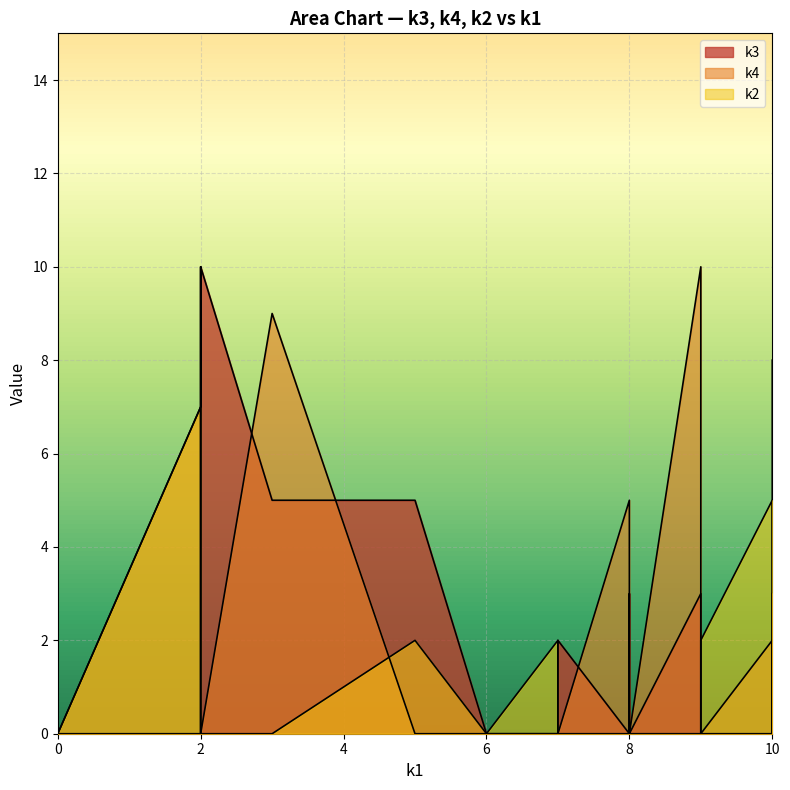

Reading left to right, list all the values displayed in this chart.

k3: 0	2	0	0	3	0	0	0	0	0	0	0	5	0	8	2	0	0	0	3	5	0	0	9	5	7	10	10	5	10	2	0
k4: 0	0	7	0	10	0	5	4	0	9	2	0	9	0	3	7	4	2	0	2	0	9	0	4	2	5	0	0	10	0	0	0
k2: 0	0	7	7	0	0	0	2	2	0	5	10	0	4	0	7	0	0	2	0	2	0	0	5	0	9	2	0	0	0	0	0